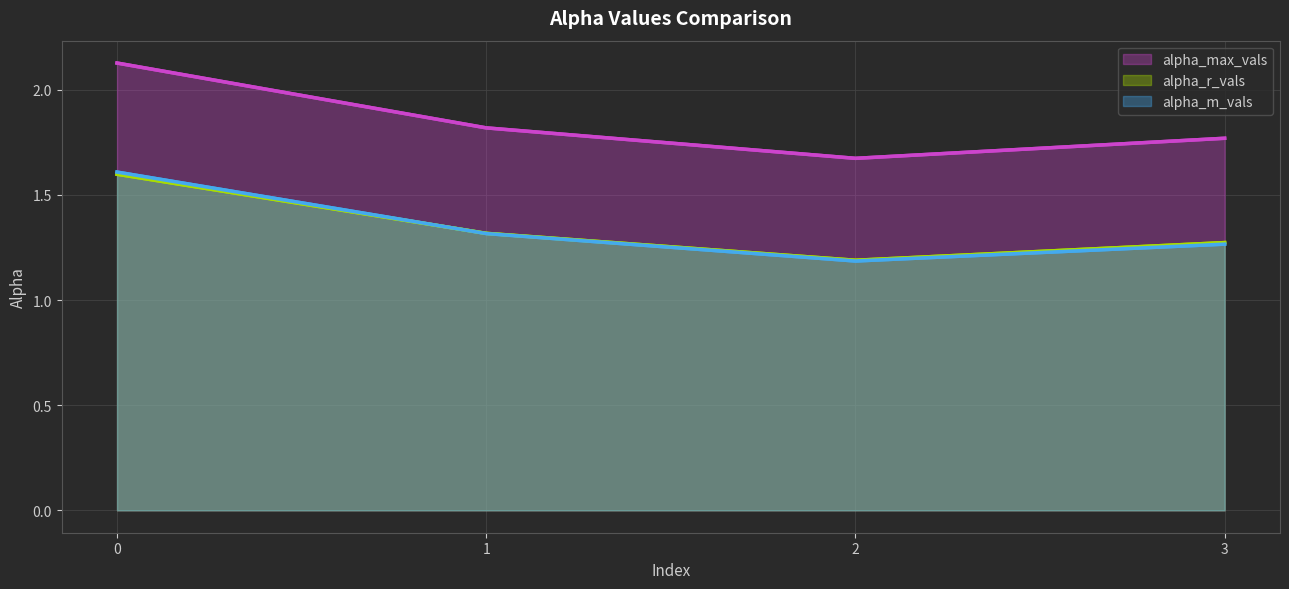

What is the value of the alpha_max_vals point at the 3rd from the left?

1.7